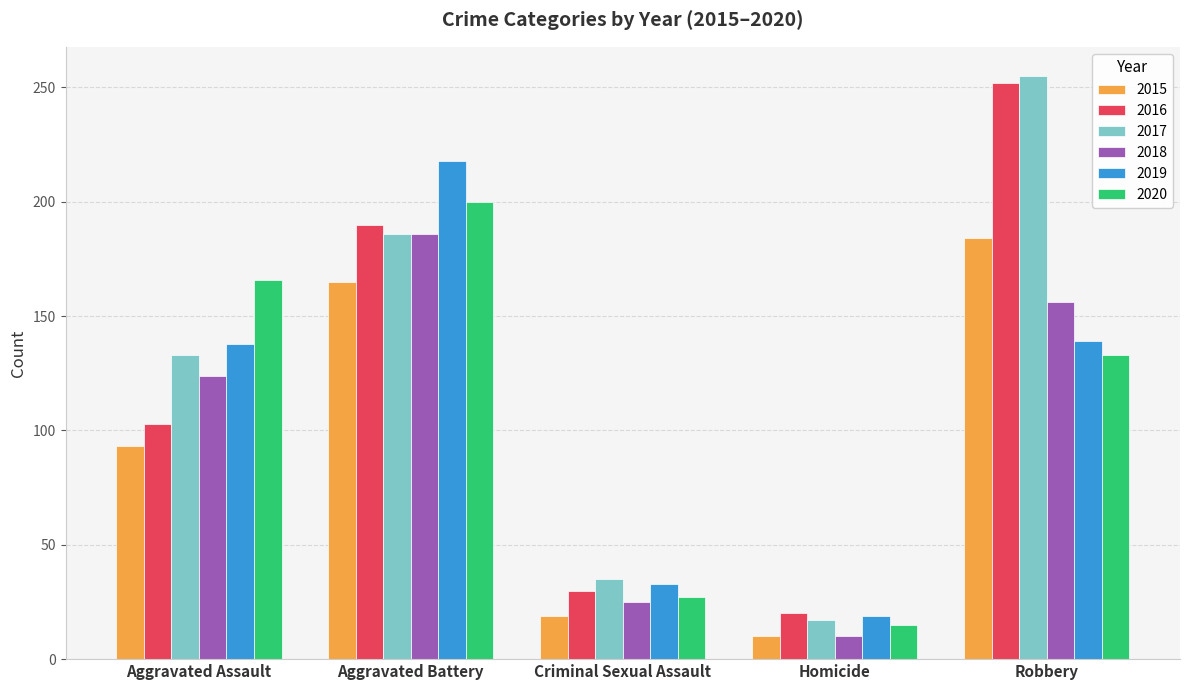

At how many categories does at least one series exceed 15?

5